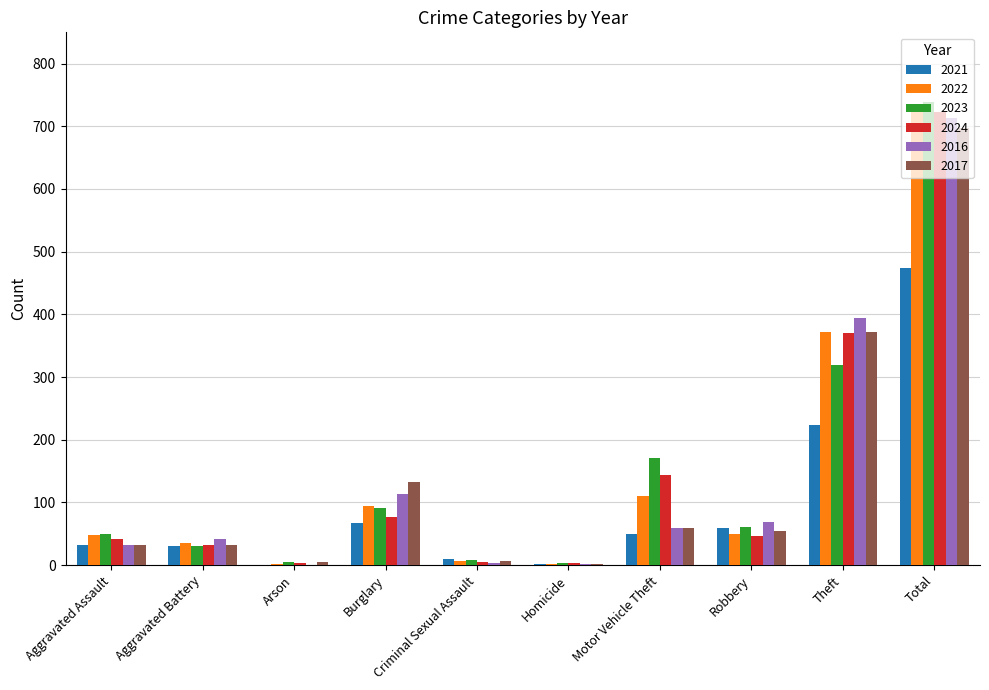

Which series changed the most between Arson and Theft?

2016